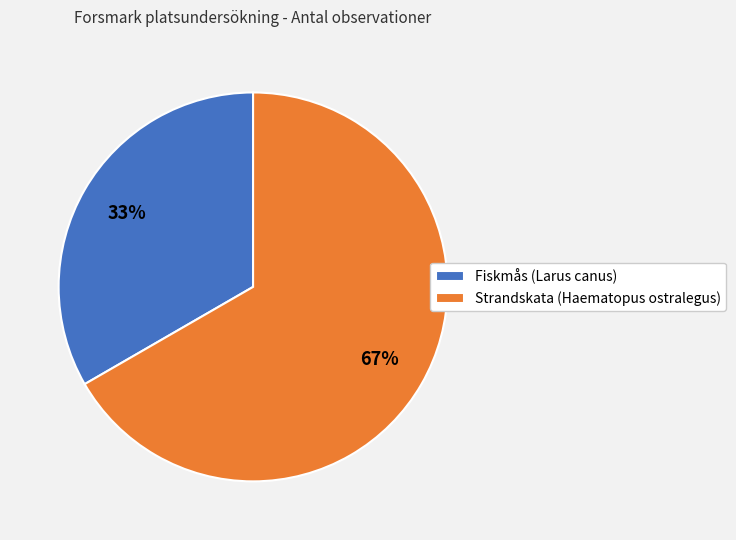

To the nearest percent, what percentage of the pie is Strandskata (Haematopus ostralegus)?

67%